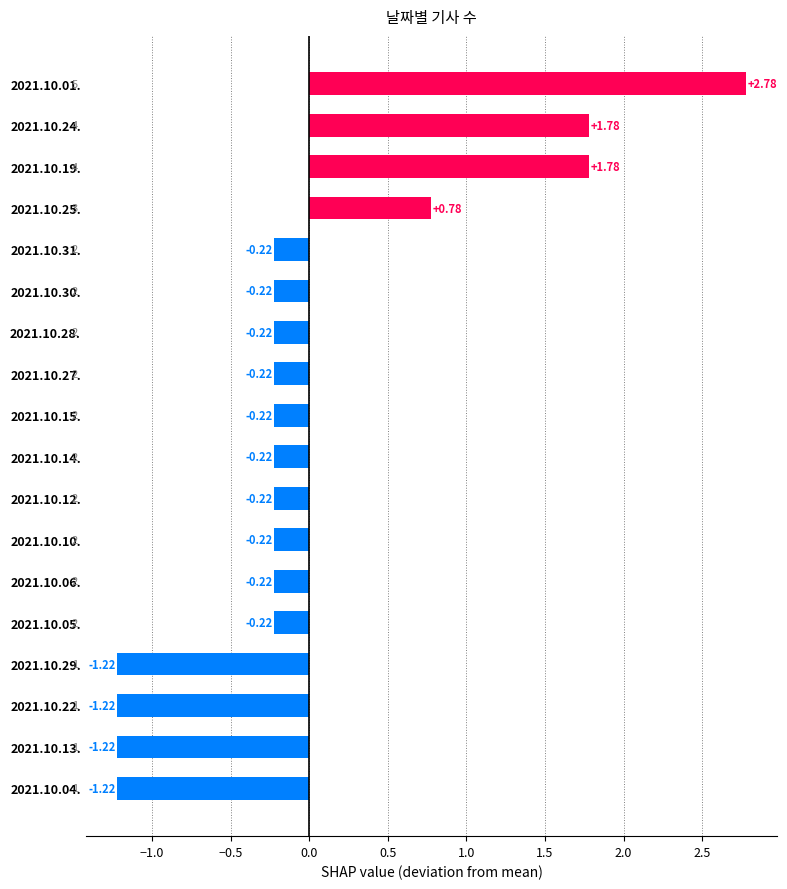

What is the difference between the maximum and minimum values?

4.0